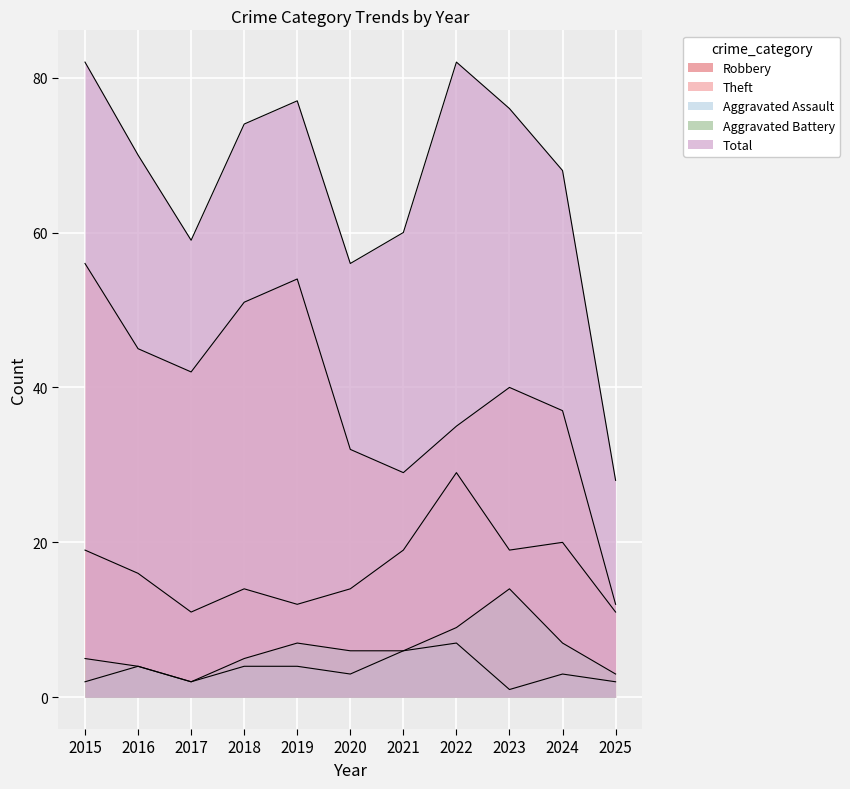

Rank the series at 2018 from lowest to highest value.

Aggravated Assault, Aggravated Battery, Robbery, Theft, Total